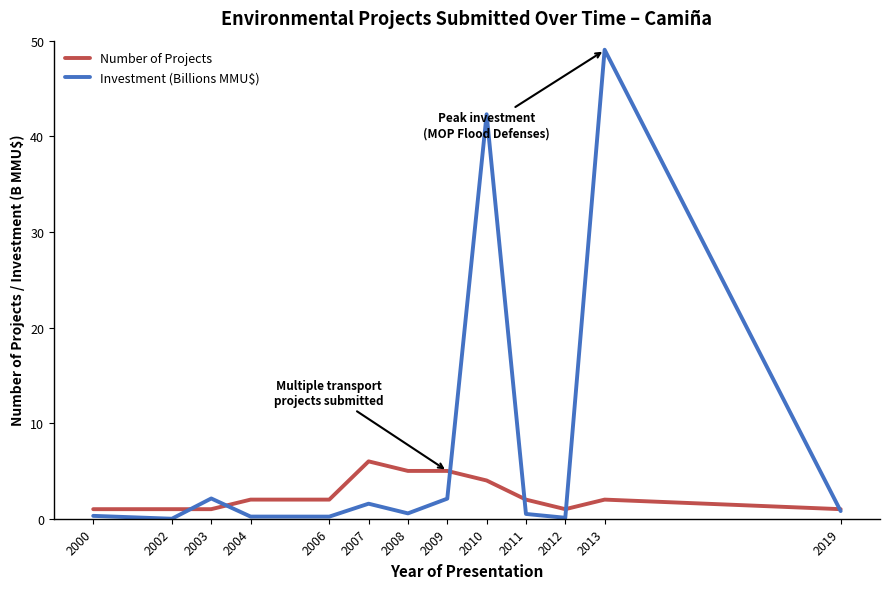

Is it true that Investment (Billions MMU$) equals 42.3 at 2010?

True